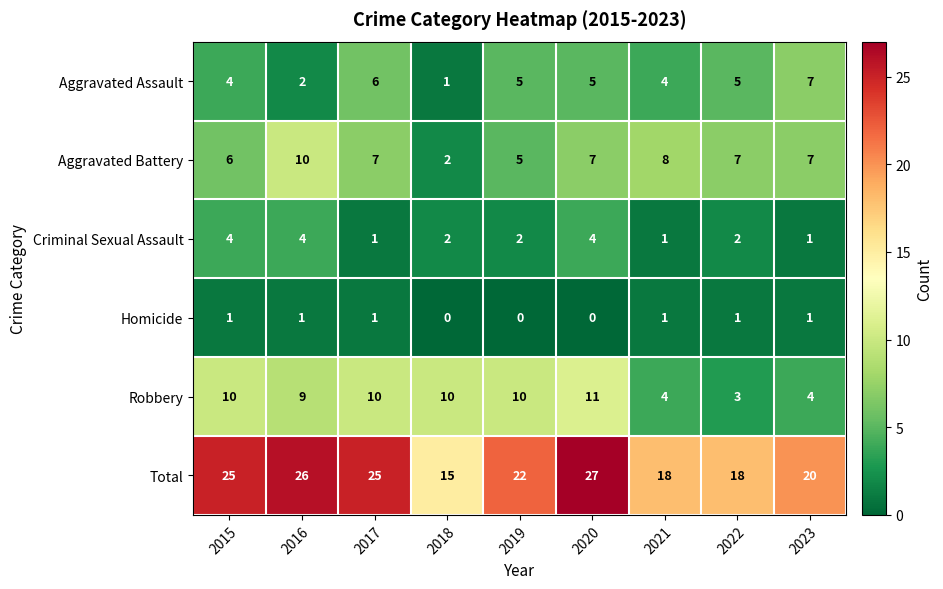

What is the total value across all series at 2016?

52